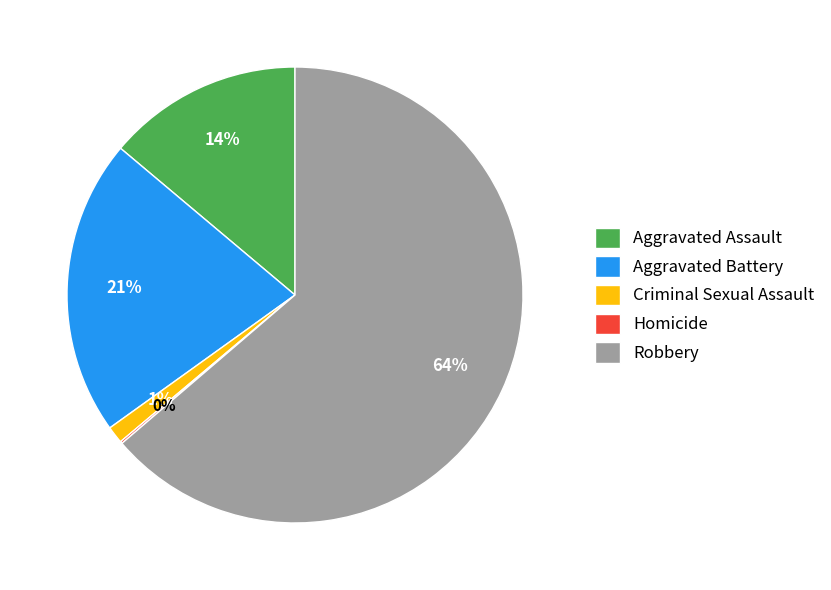

Is it true that Criminal Sexual Assault is 1% of the pie?

True